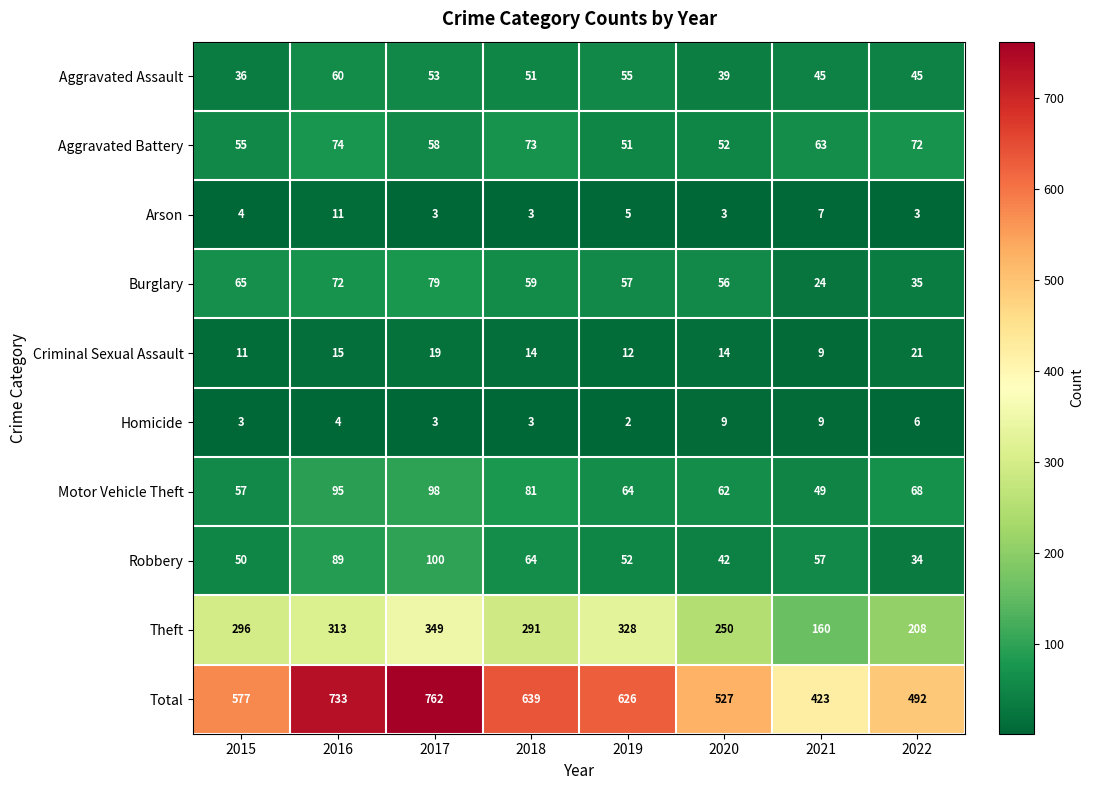

What is the difference between the maximum and second lowest values in the Burglary series?

44